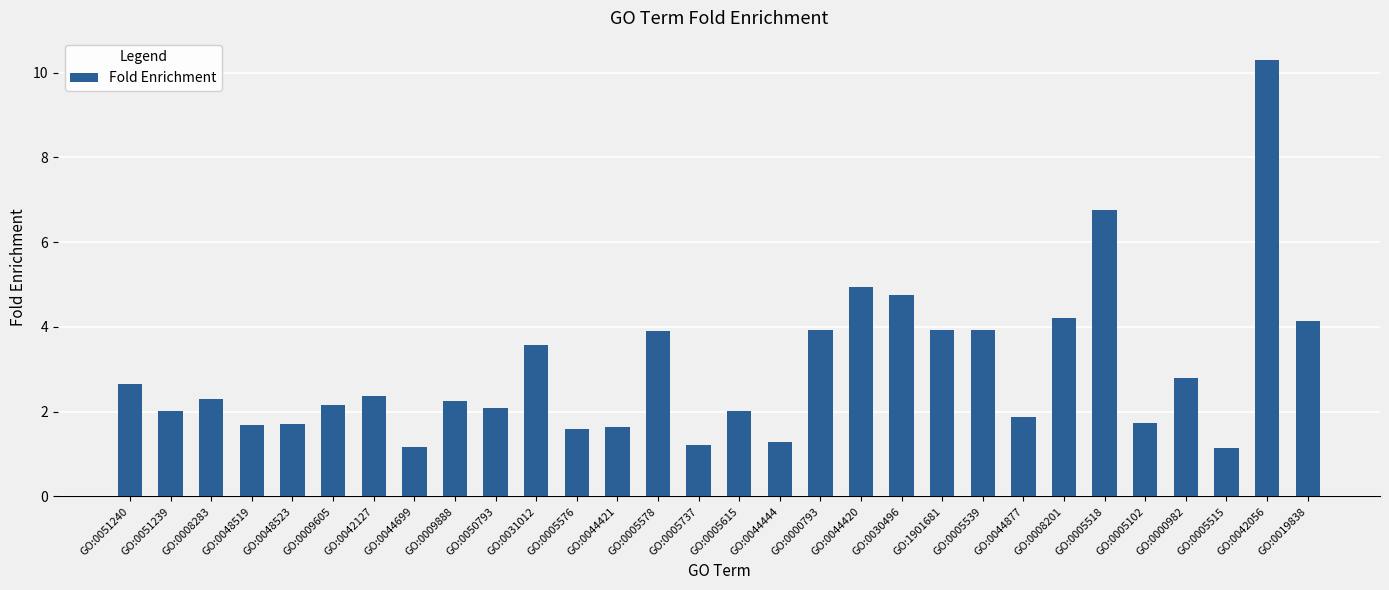

At which label is the value closest to 5?

GO:0044420